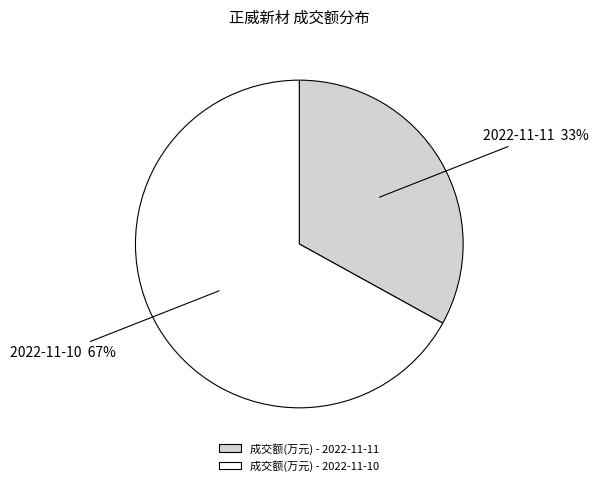

To the nearest percent, what is the difference between the largest and smallest slice percentages?

34%